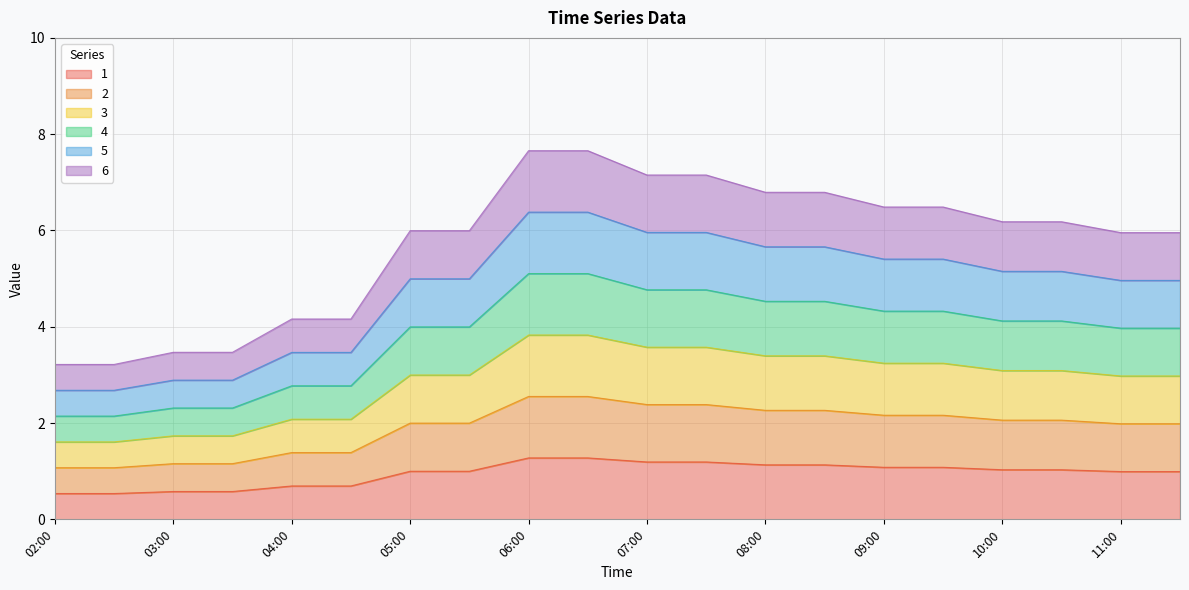

What is the difference between the highest and lowest values at 02:00?

2.7